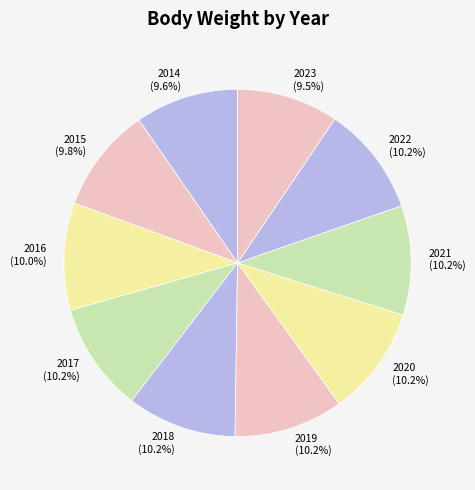

Approximately how many times larger is the value at 2020 compared to 2023?

1.1